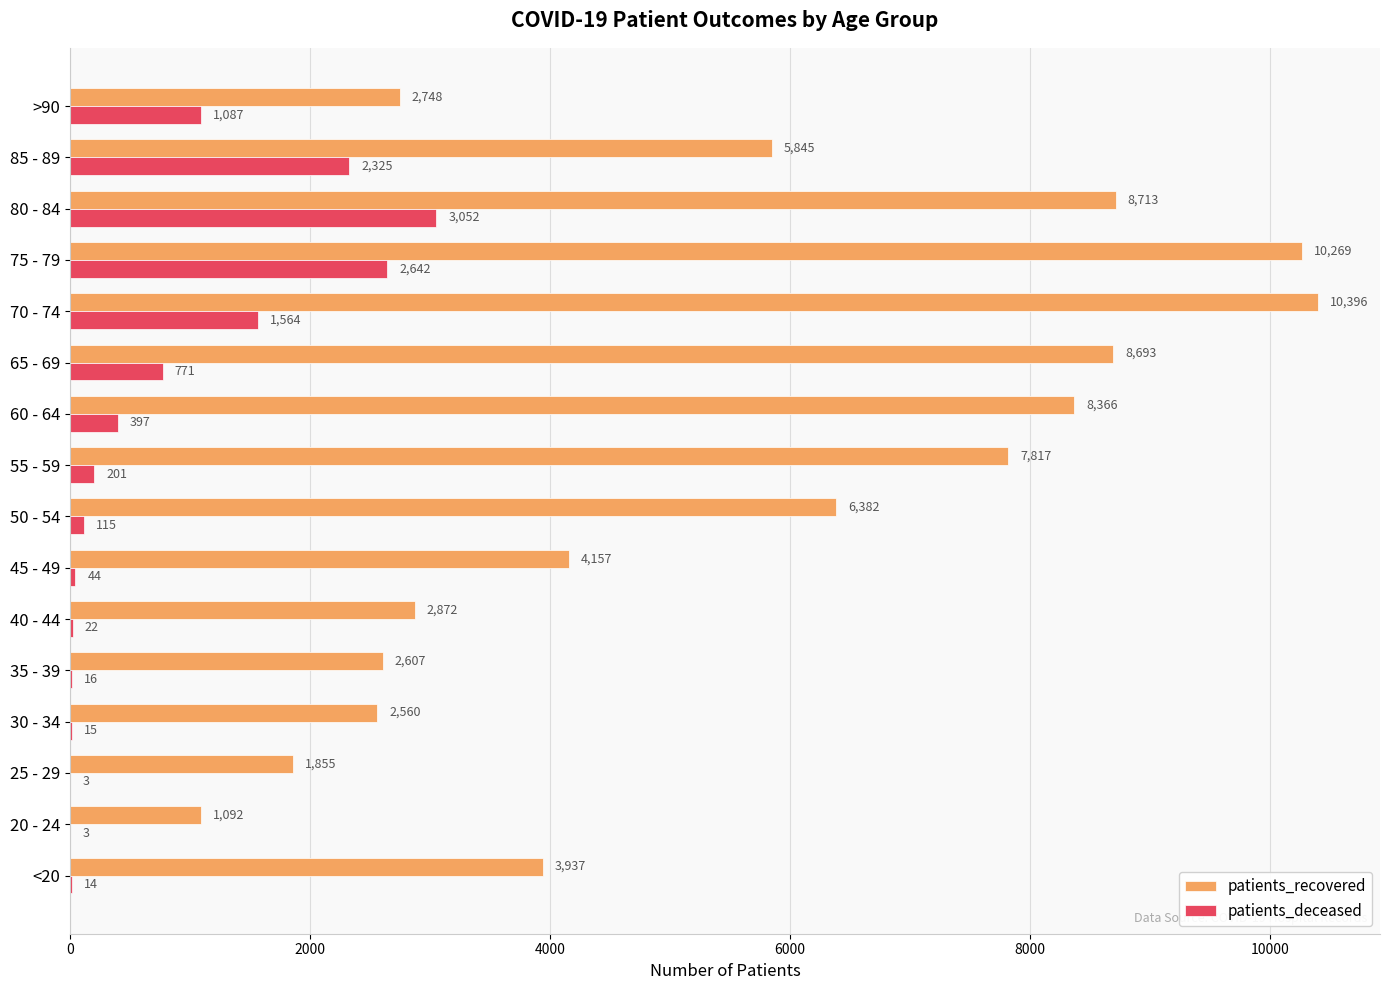

Which label corresponds to the largest value in the chart?

70 - 74